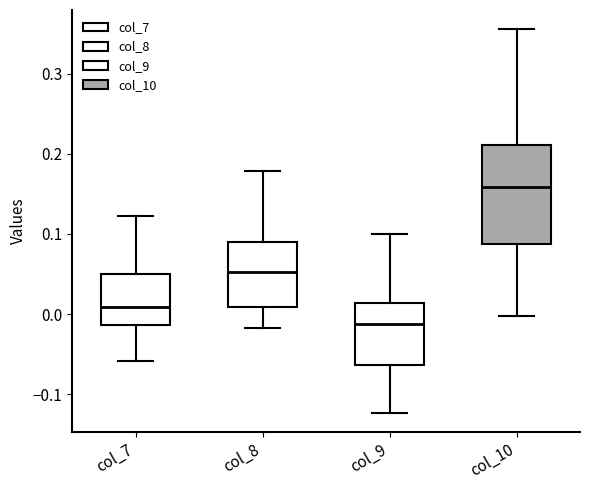

Reading left to right, transcribe this box plot: for each box, give where its median line is, the range the box spans, and where its two whiskers end, as read against the y-axis. The values are not printed on the chart, so give them approximately, as read against the axis.

col_7: median 0.01, box -0.01 to 0.05, whiskers -0.06 to 0.12
col_8: median 0.05, box 0.01 to 0.09, whiskers -0.02 to 0.18
col_9: median -0.01, box -0.06 to 0.01, whiskers -0.12 to 0.10
col_10: median 0.16, box 0.09 to 0.21, whiskers 0.00 to 0.36